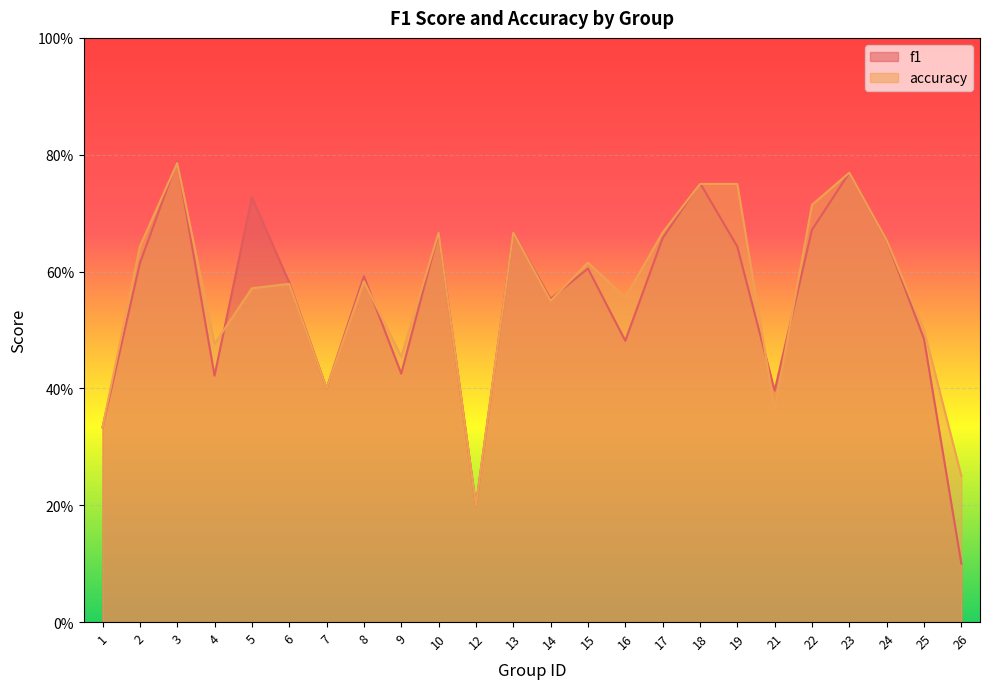

Reading left to right, transcribe all the data shown in this chart.

f1: 0.3	0.6	0.8	0.4	0.7	0.6	0.4	0.6	0.4	0.7	0.2	0.7	0.6	0.6	0.5	0.7	0.8	0.6	0.4	0.7	0.8	0.7	0.5	0.1
accuracy: 0.3	0.6	0.8	0.5	0.6	0.6	0.4	0.6	0.5	0.7	0.2	0.7	0.6	0.6	0.6	0.7	0.8	0.8	0.4	0.7	0.8	0.7	0.5	0.2